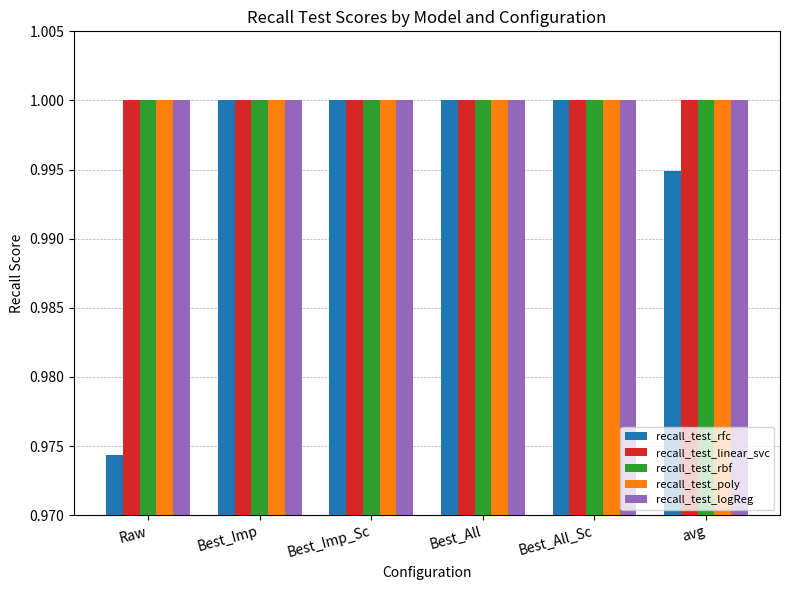

The value of recall_test_poly at Best_All_Sc is 0.4. True or false?

False